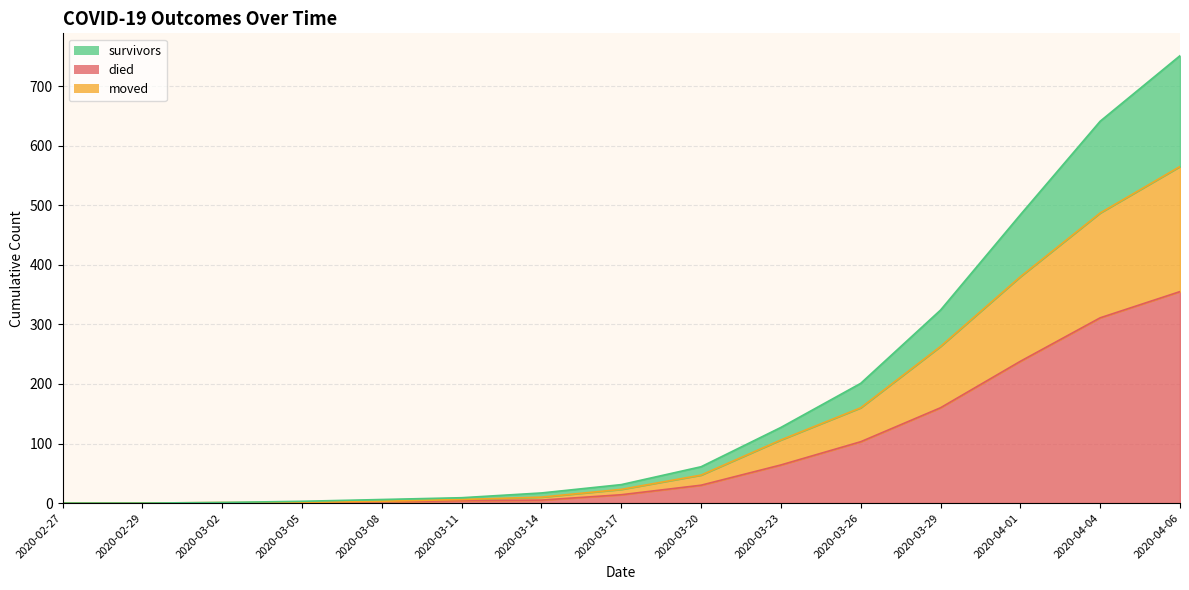

True or false: moved and died cross at least once.

False